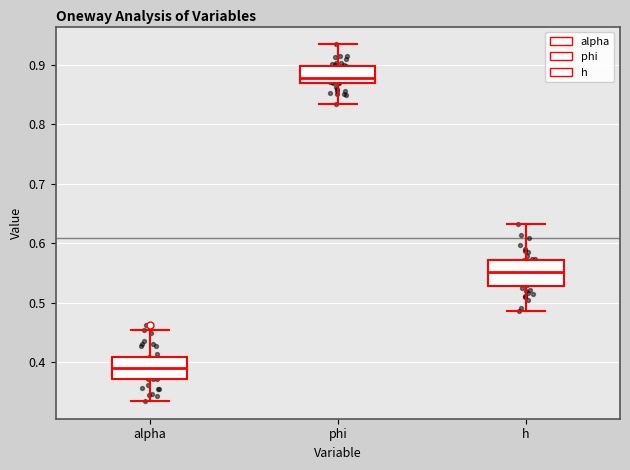

Where does the median line of the box for h sit on the y-axis? The values are not printed on the chart, so give them approximately, as read against the axis.

0.55